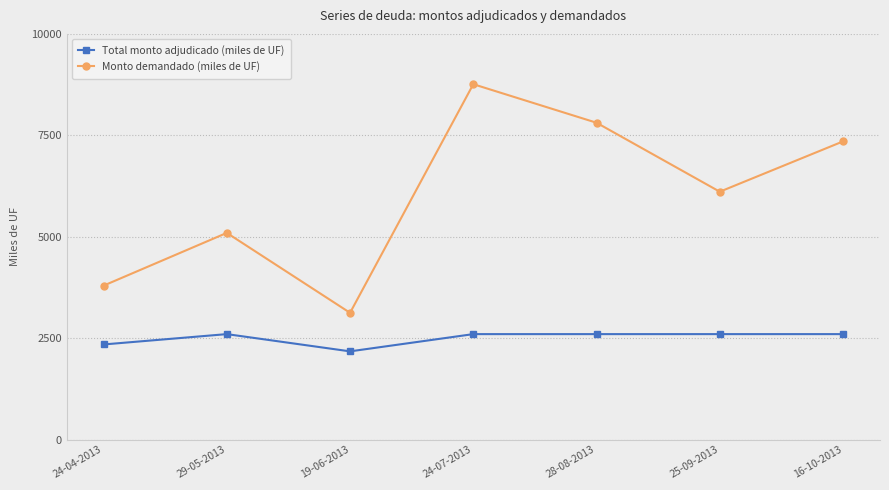

Does the chart have visible grid lines?

Yes